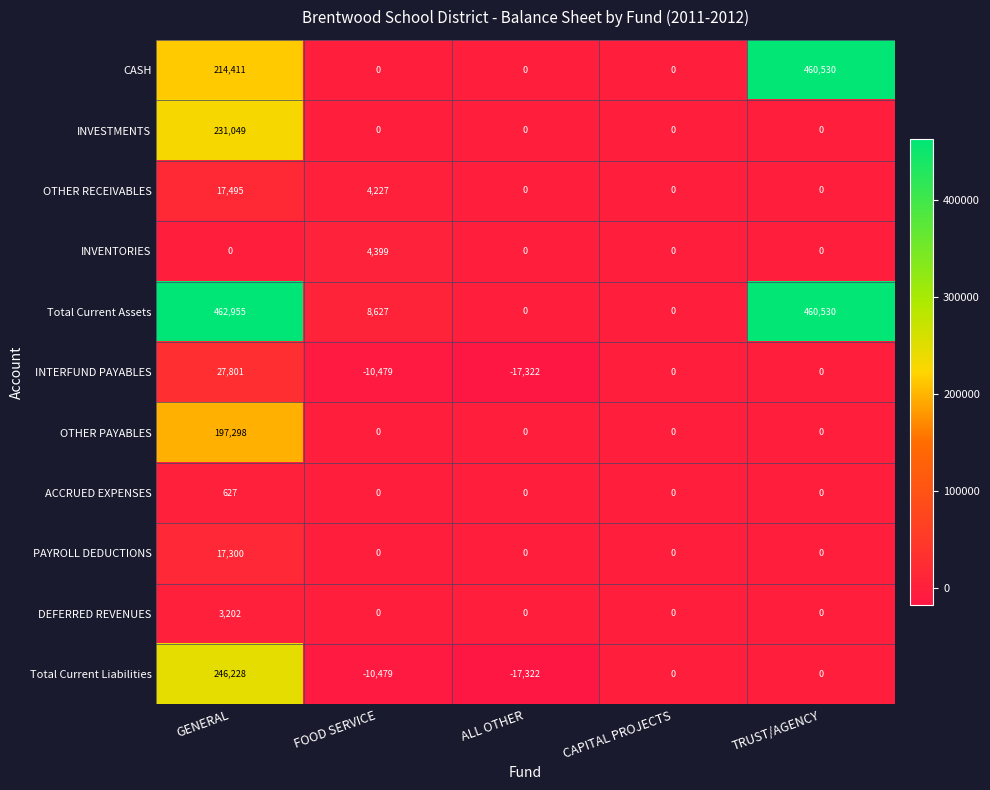

What is the difference between the PAYROLL DEDUCTIONS values at ALL OTHER and GENERAL?

17300